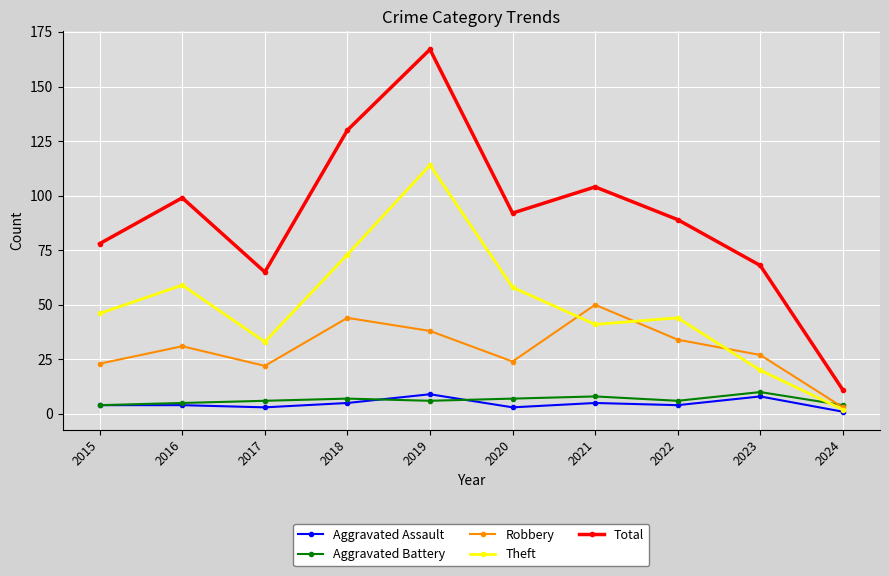

Which series has the widest spread of values?

Total